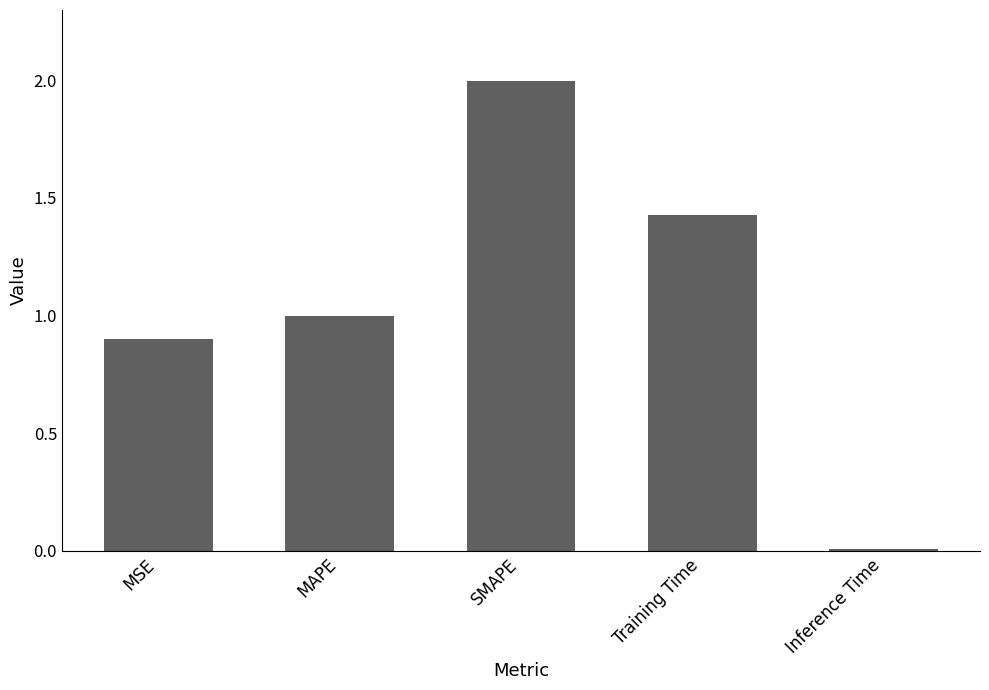

The chart shows a value of 0.9 at MSE. True or false?

True